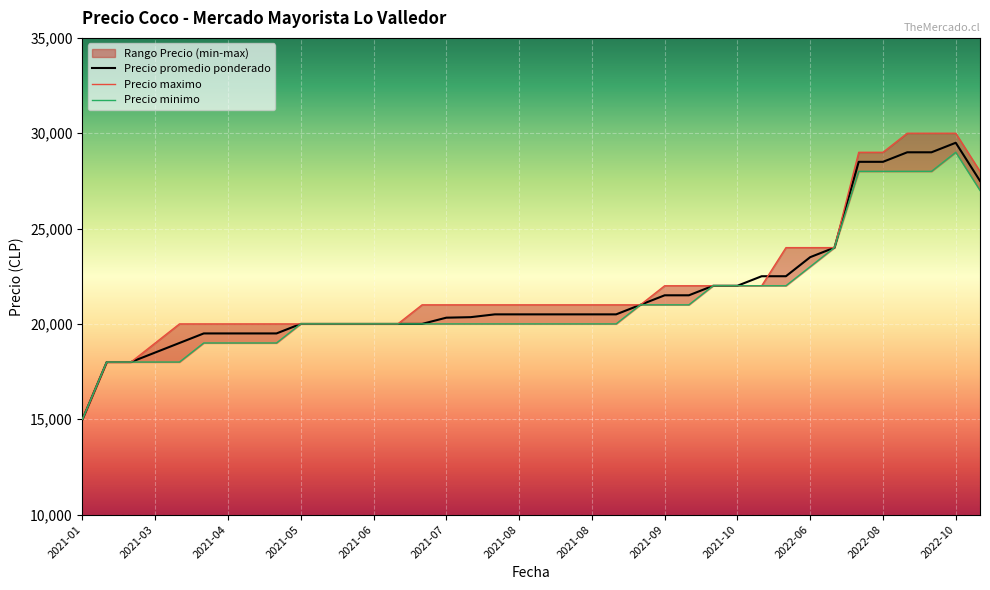

True or false: Precio minimo and Precio promedio ponderado cross at least once.

False